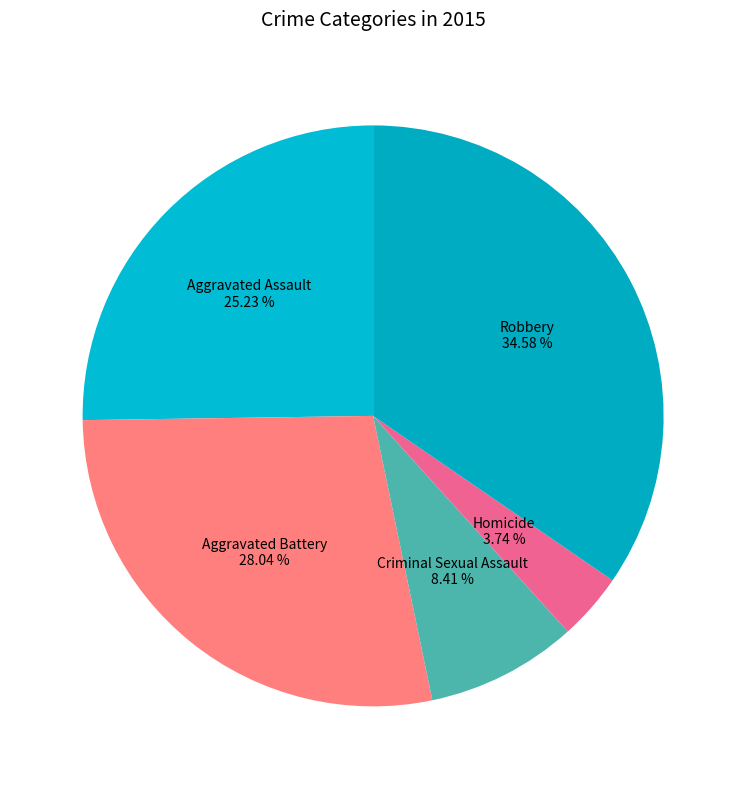

To the nearest percent, what is the combined percentage of Homicide and Aggravated Battery?

32%